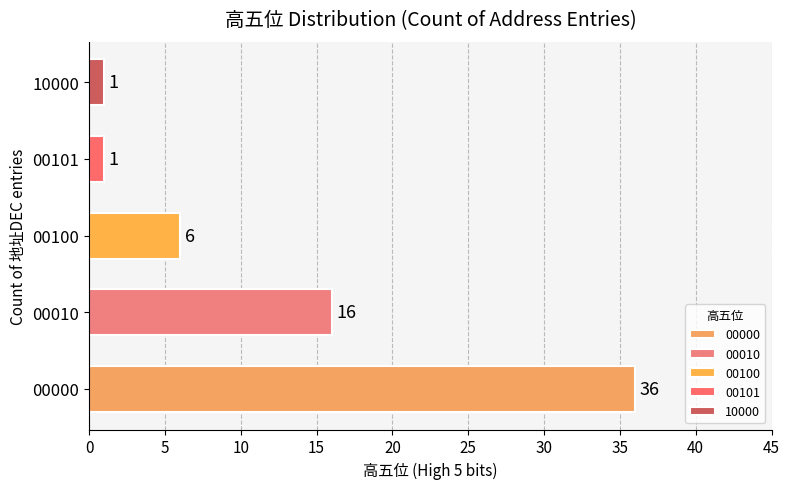

What is the value of the 4th bar from the left?

1